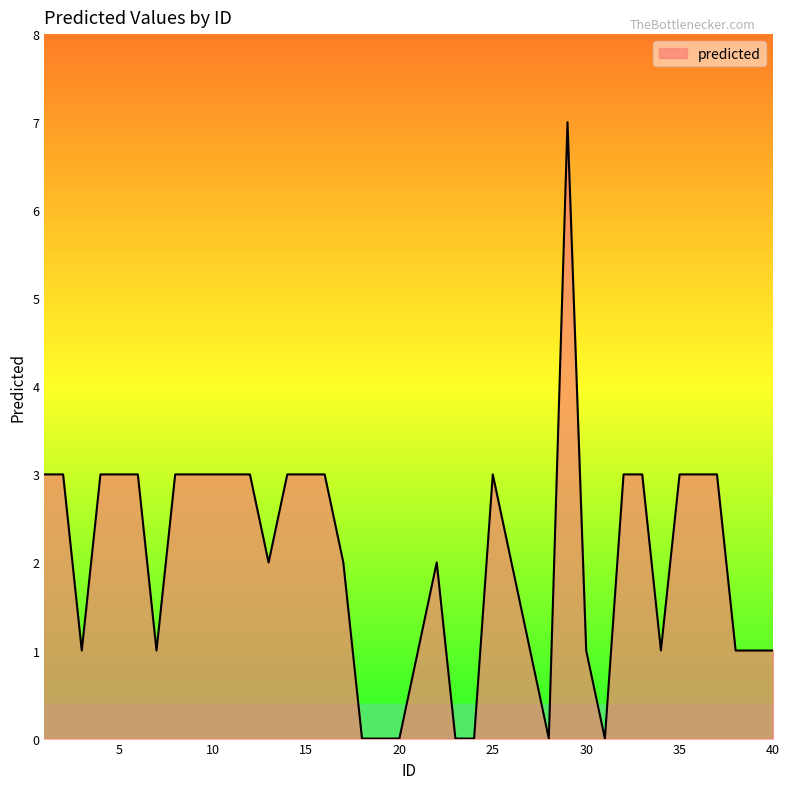

What is the maximum value shown in the chart?

7